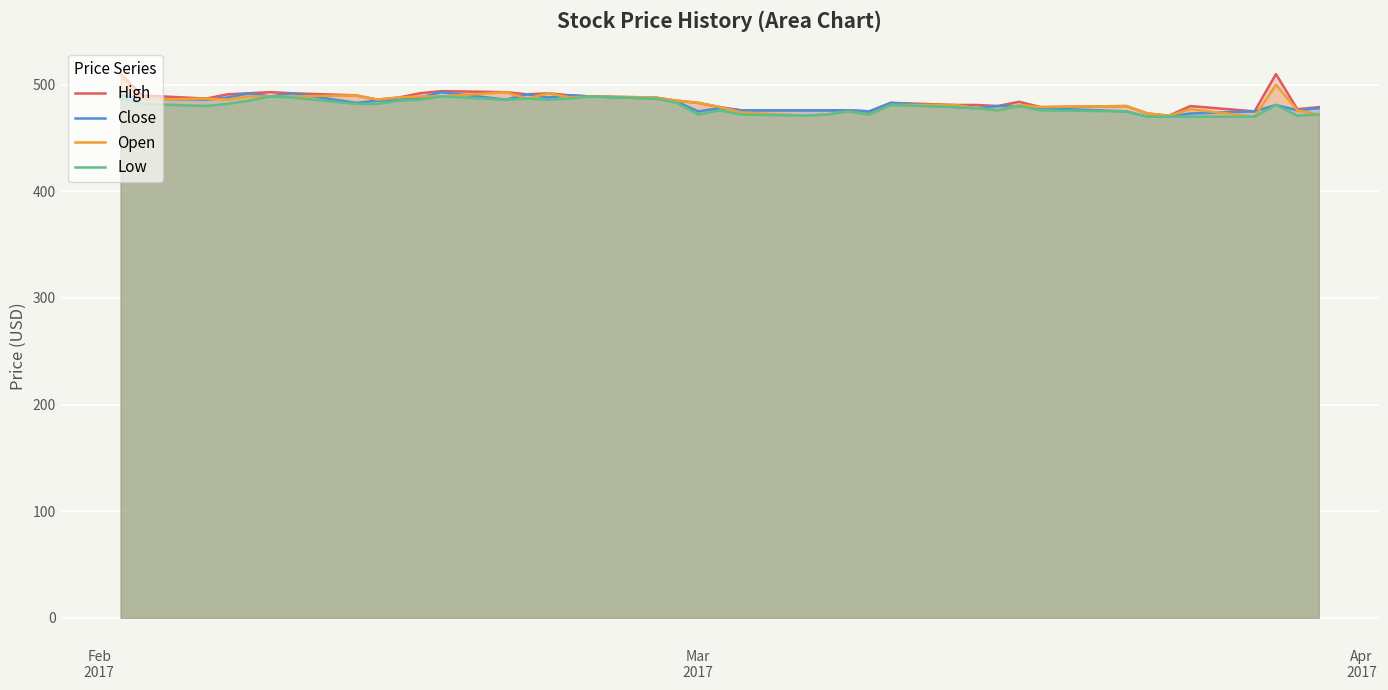

Reading left to right, extract all data points from this chart.

High: 510	490	487	491	492	493	492	490	486	488	492	494	493	491	492	490	489	488	485	483	479	476	476	476	476	475	483	481	481	480	484	479	480	473	471	480	475	510	477	479
Close: 490	487	486	488	492	489	492	483	485	486	488	493	486	491	488	490	489	487	484	475	478	476	476	476	476	475	483	479	478	480	480	478	475	470	470	473	475	481	476	478
Open: 510	486	487	486	489	489	489	490	486	488	489	489	493	487	492	488	489	488	485	483	479	474	471	472	475	472	481	481	478	476	481	479	480	473	471	477	470	500	476	472
Low: 487	482	480	482	485	489	488	482	482	485	486	489	486	487	486	487	489	487	483	472	476	472	471	472	475	472	481	479	478	476	480	476	475	470	470	470	470	481	471	472